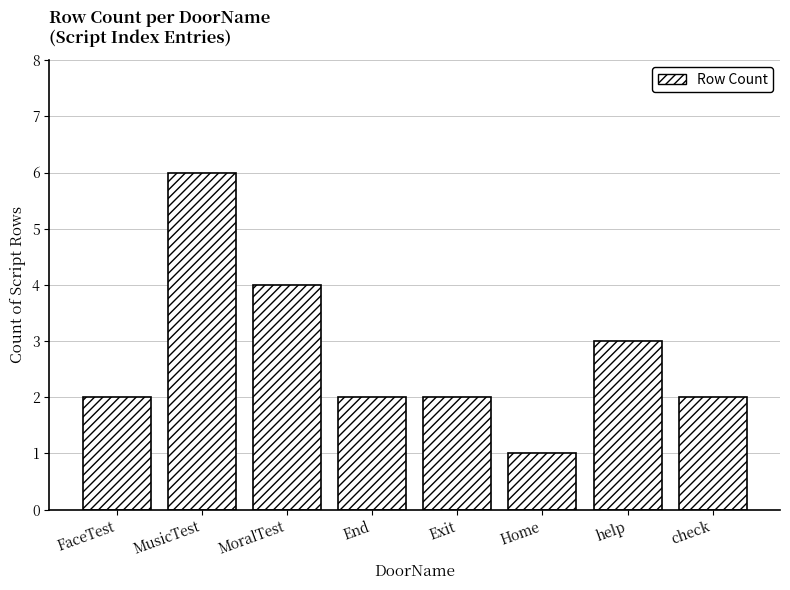

Reading right to left, extract all data points from this chart.

check=2	help=3	Home=1	Exit=2	End=2	MoralTest=4	MusicTest=6	FaceTest=2